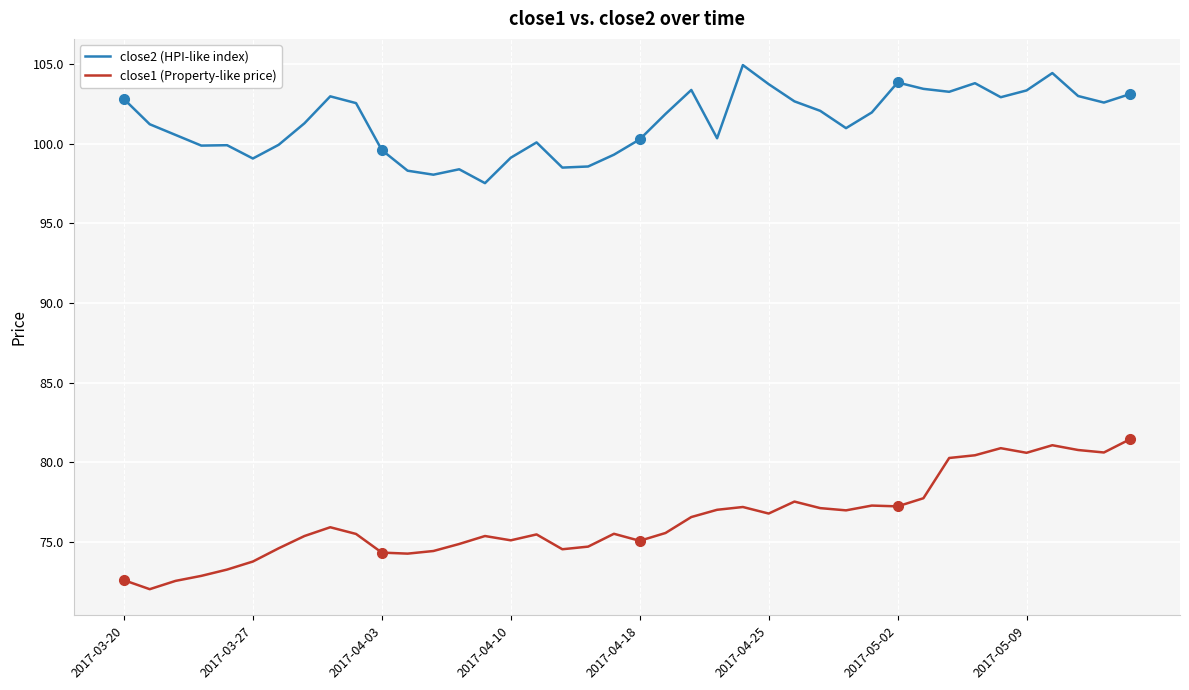

True or false: close1 (Property-like price) has more than 0 interior local peaks.

True